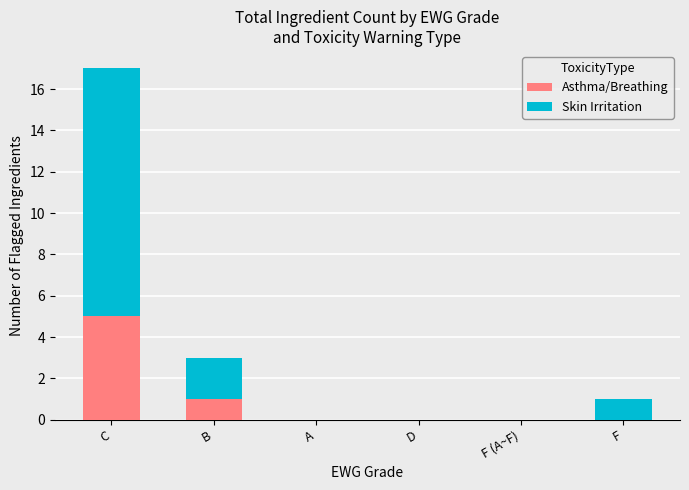

What is the sum of all Asthma/Breathing values?

6